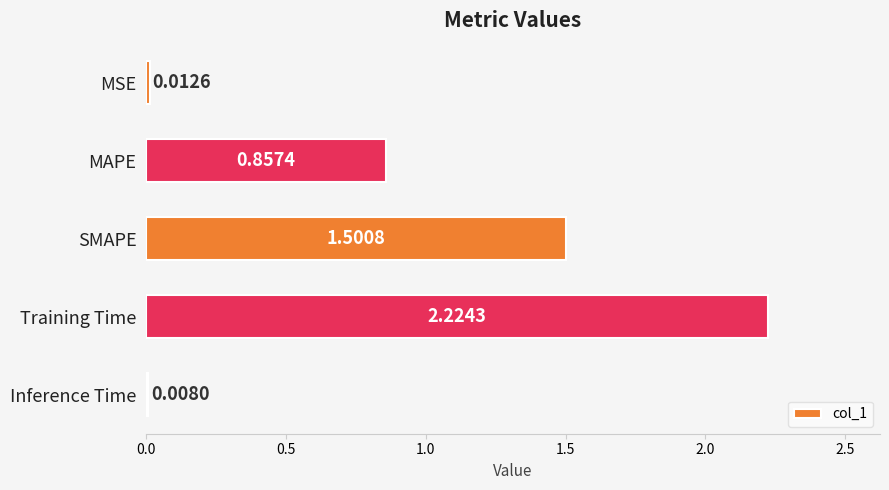

How many categories are shown in the chart?

5